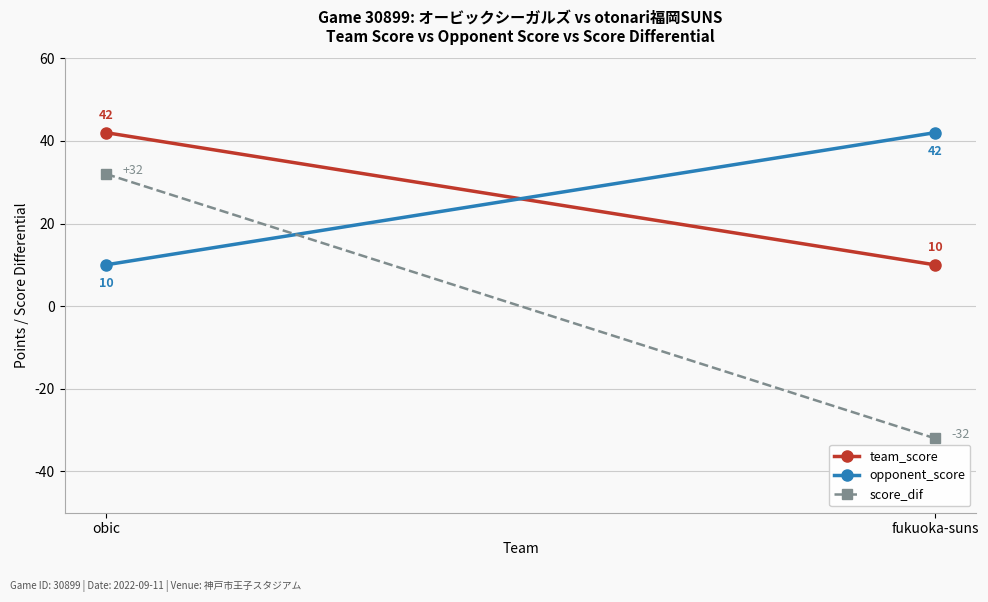

What is the difference between the team_score values at fukuoka-suns and obic?

32